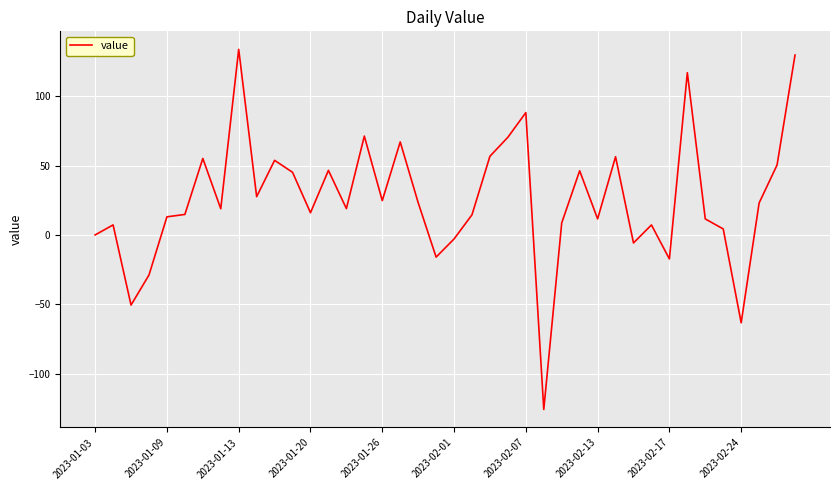

What is the minimum value shown in the chart?

-125.9